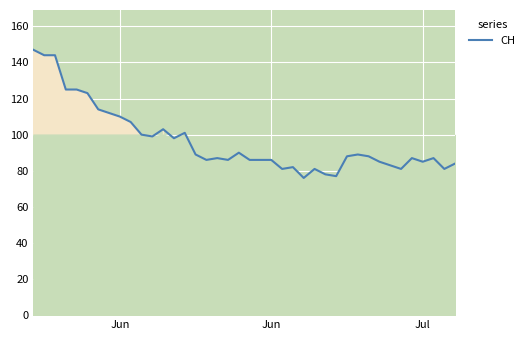

What is the difference between the maximum and minimum values?

71